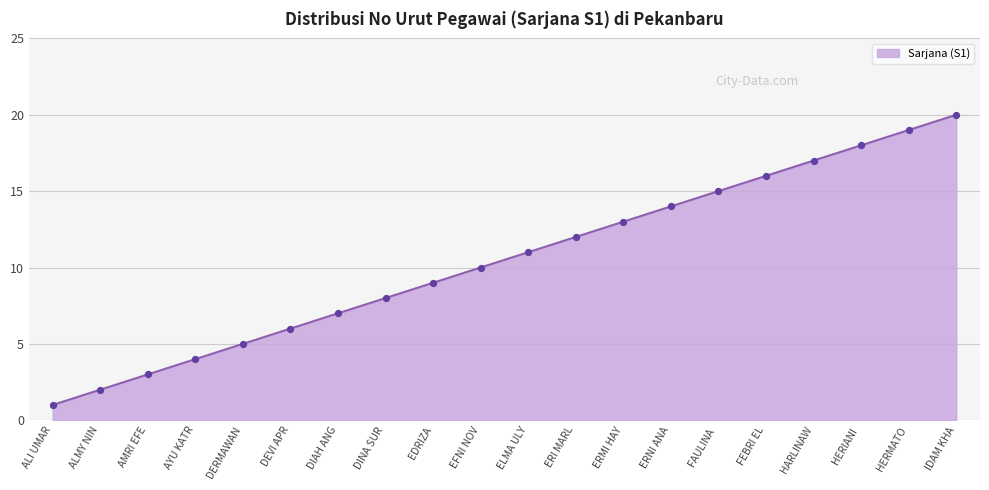

What is the change in value from AYU KATR to HERMATO?

+15